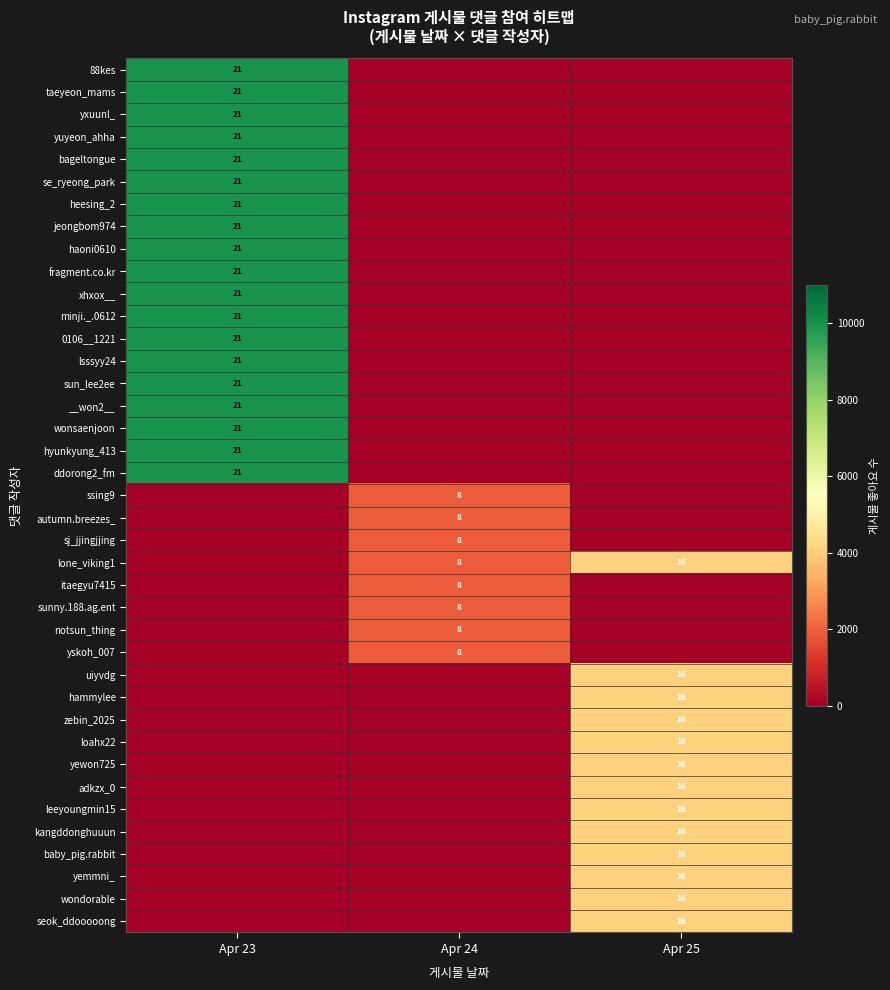

The value of leeyoungmin15 at Apr 25 is 16. True or false?

True